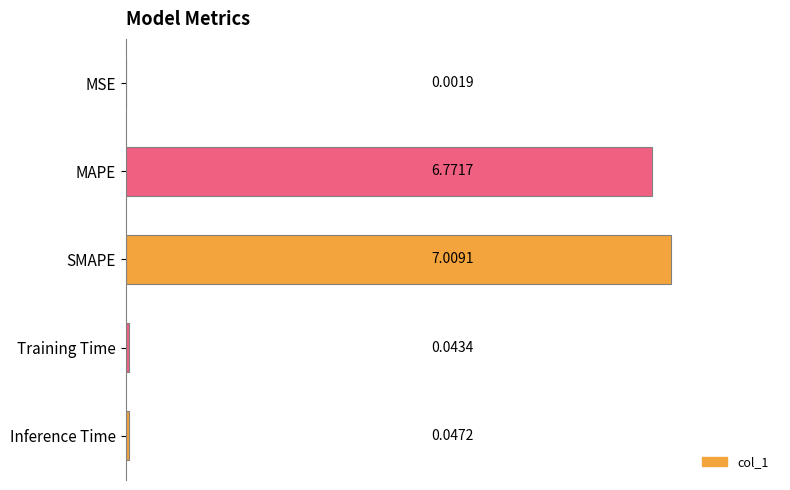

At which category does the chart reach its peak across all series?

SMAPE